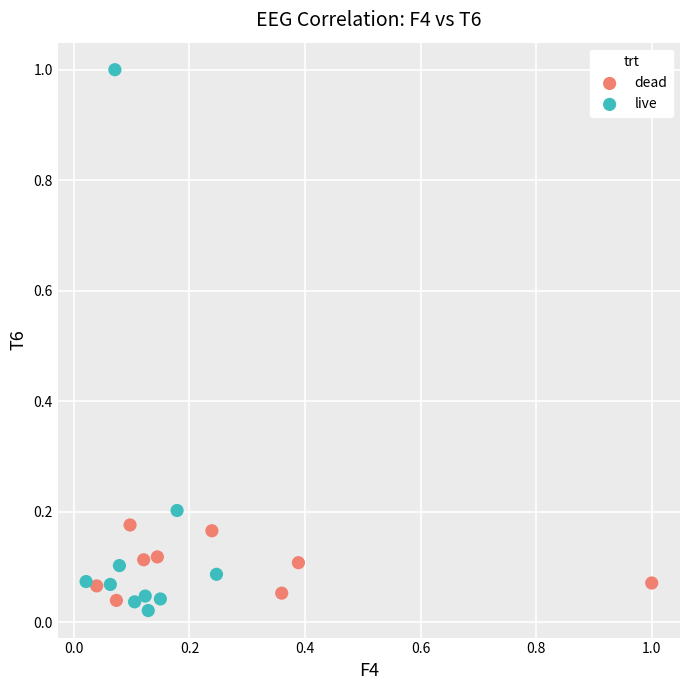

Which series contains the lowest Y value?

live